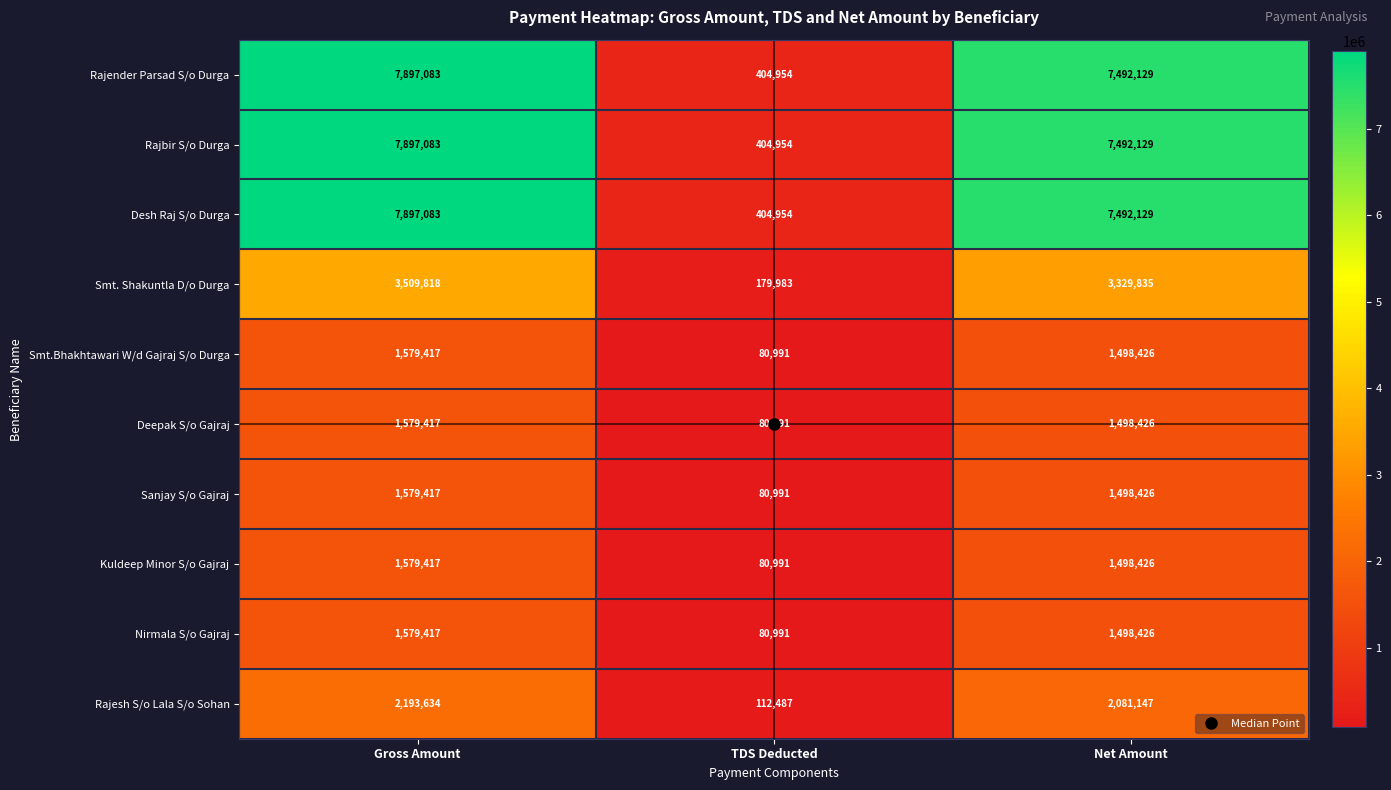

At which label is Rajesh S/o Lala S/o Sohan closest to 1153060?

Net Amount